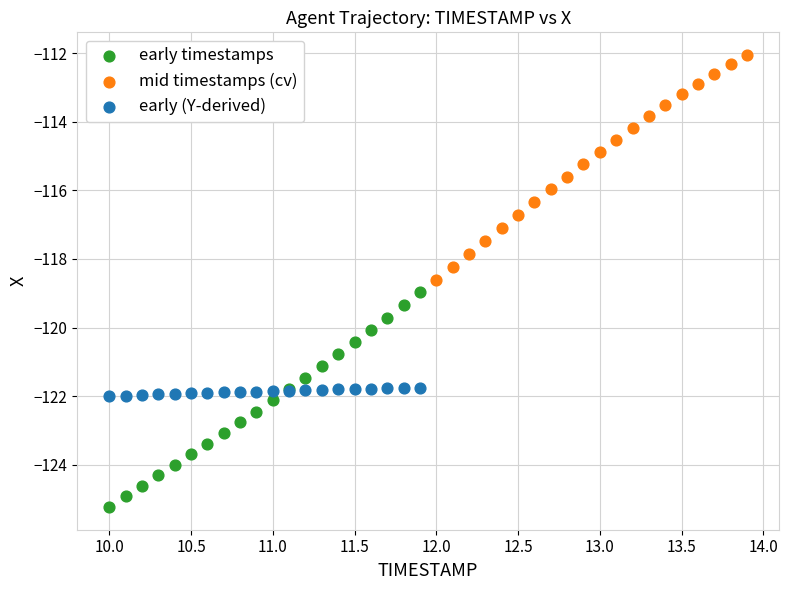

Which series contains the lowest Y value?

early timestamps